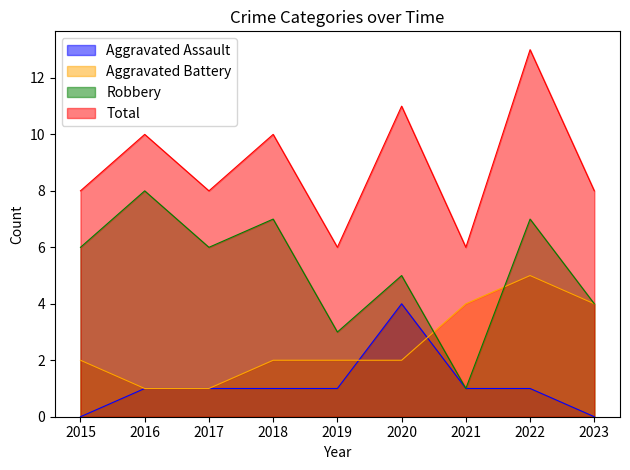

What is the spread (max minus min) of values at 2019?

5